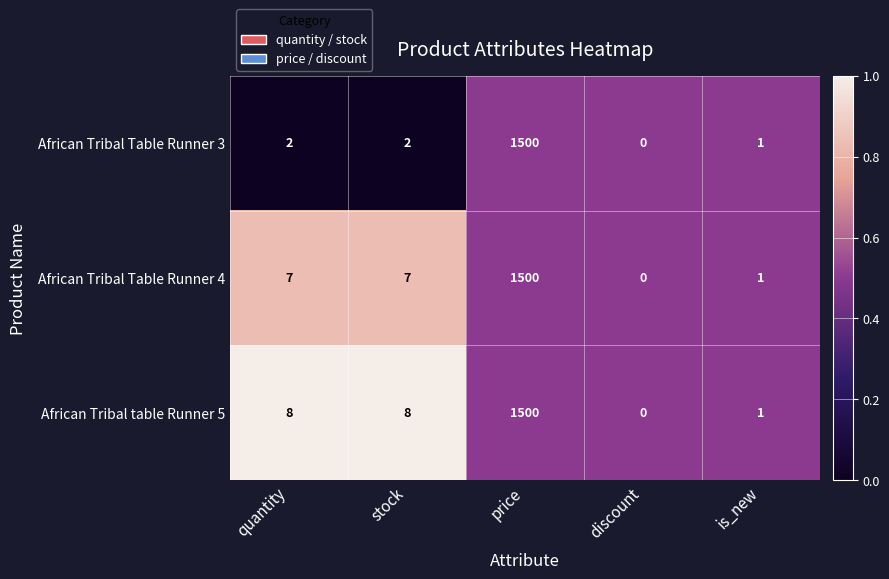

The African Tribal table Runner 5 series shows 1 at is_new. True or false?

True